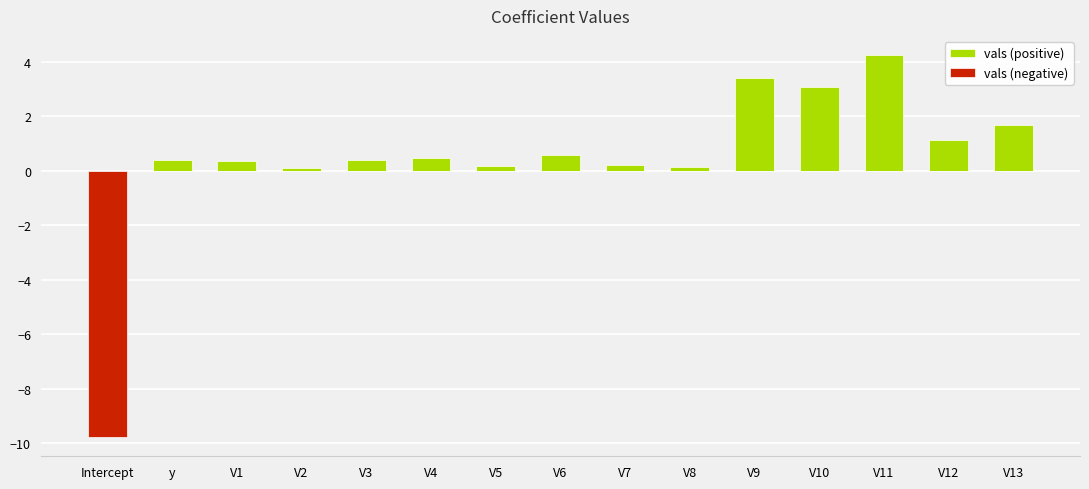

What is the maximum value shown in the chart?

4.3